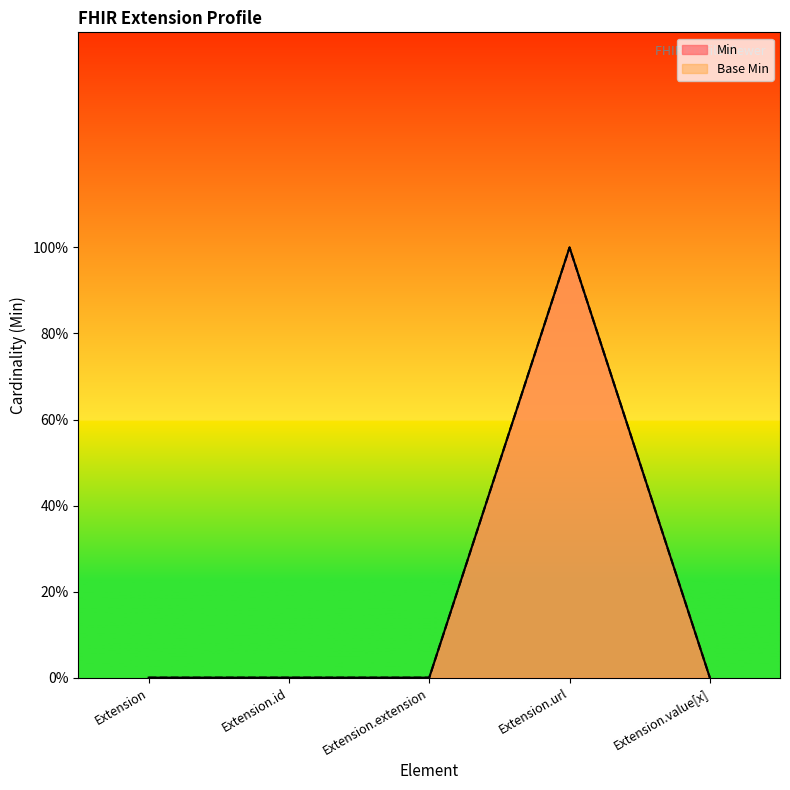

Is the value of Min at Extension.url greater than the value of Base Min at Extension.id?

Yes